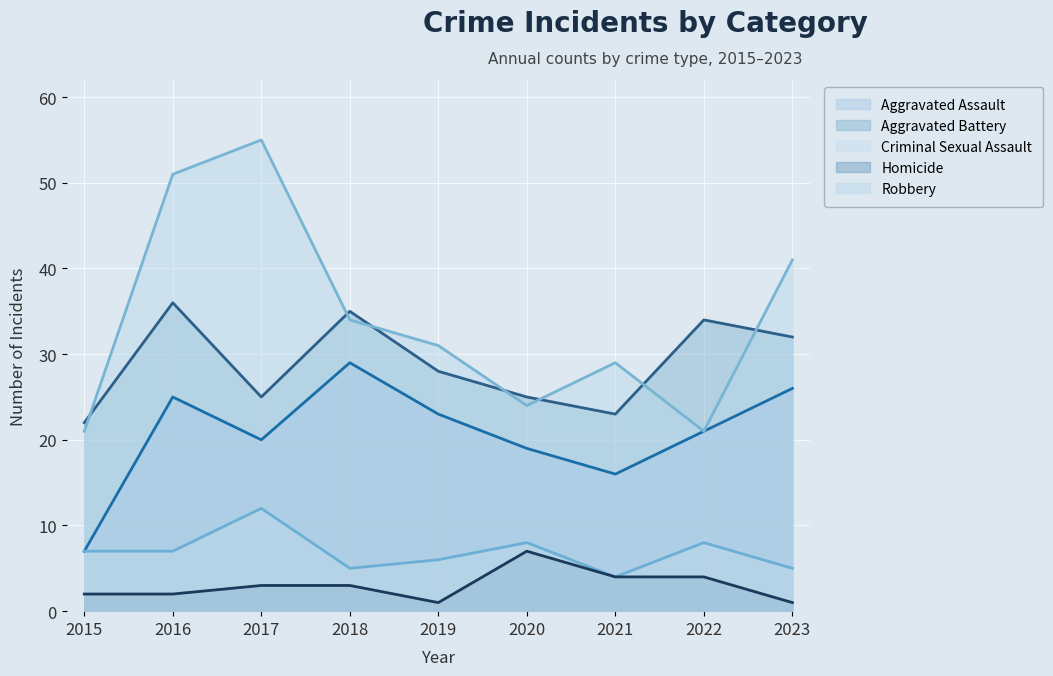

What is the value of the Aggravated Assault point at the 7th from the left?

16